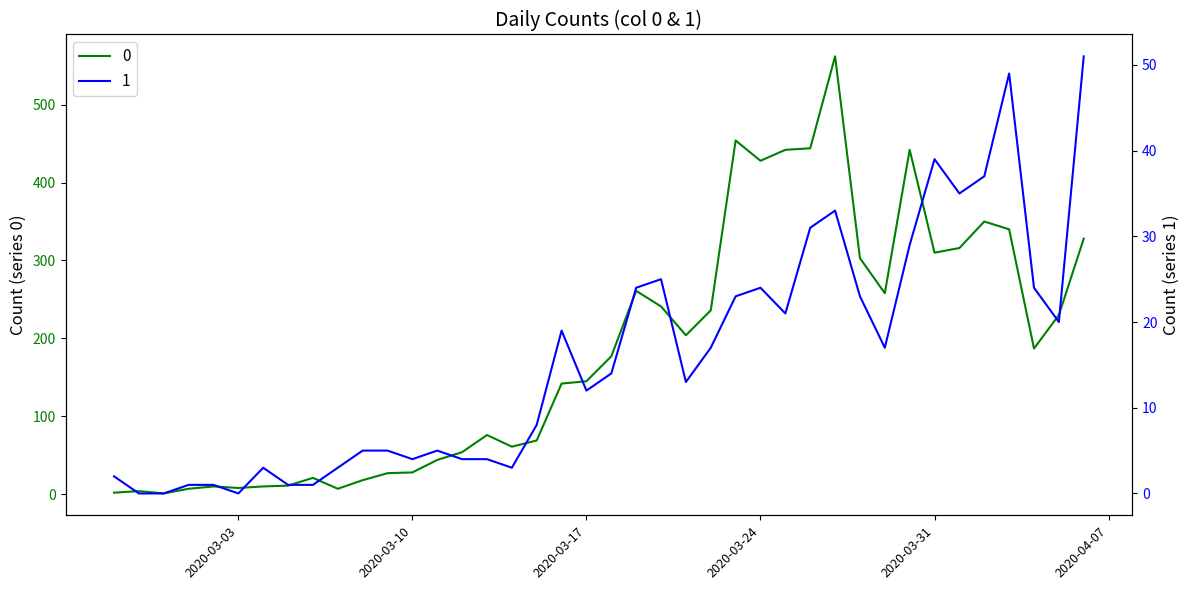

Rank the categories by 0 value from lowest to highest.

2020-02-29, 2020-02-27, 2020-02-28, 2020-03-01, 2020-03-07, 2020-03-03, 2020-03-02, 2020-03-04, 2020-03-05, 2020-03-08, 2020-03-06, 2020-03-09, 2020-03-10, 2020-03-11, 2020-03-12, 2020-03-14, 2020-03-15, 2020-03-13, 2020-03-16, 2020-03-17, 2020-03-18, 2020-04-04, 2020-03-21, 2020-04-05, 2020-03-22, 2020-03-20, 2020-03-29, 2020-03-19, 2020-03-28, 2020-03-31, 2020-04-01, 2020-04-06, 2020-04-03, 2020-04-02, 2020-03-24, 2020-03-25, 2020-03-30, 2020-03-26, 2020-03-23, 2020-03-27